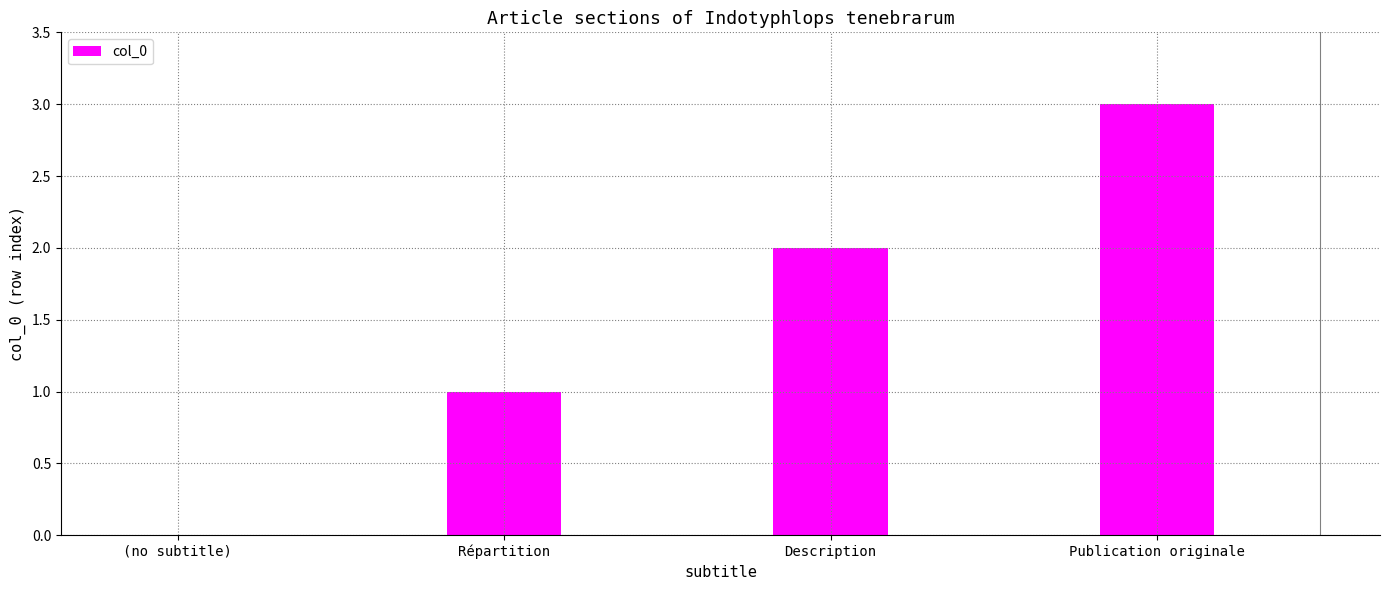

What is the change in value from (no subtitle) to Description?

+2